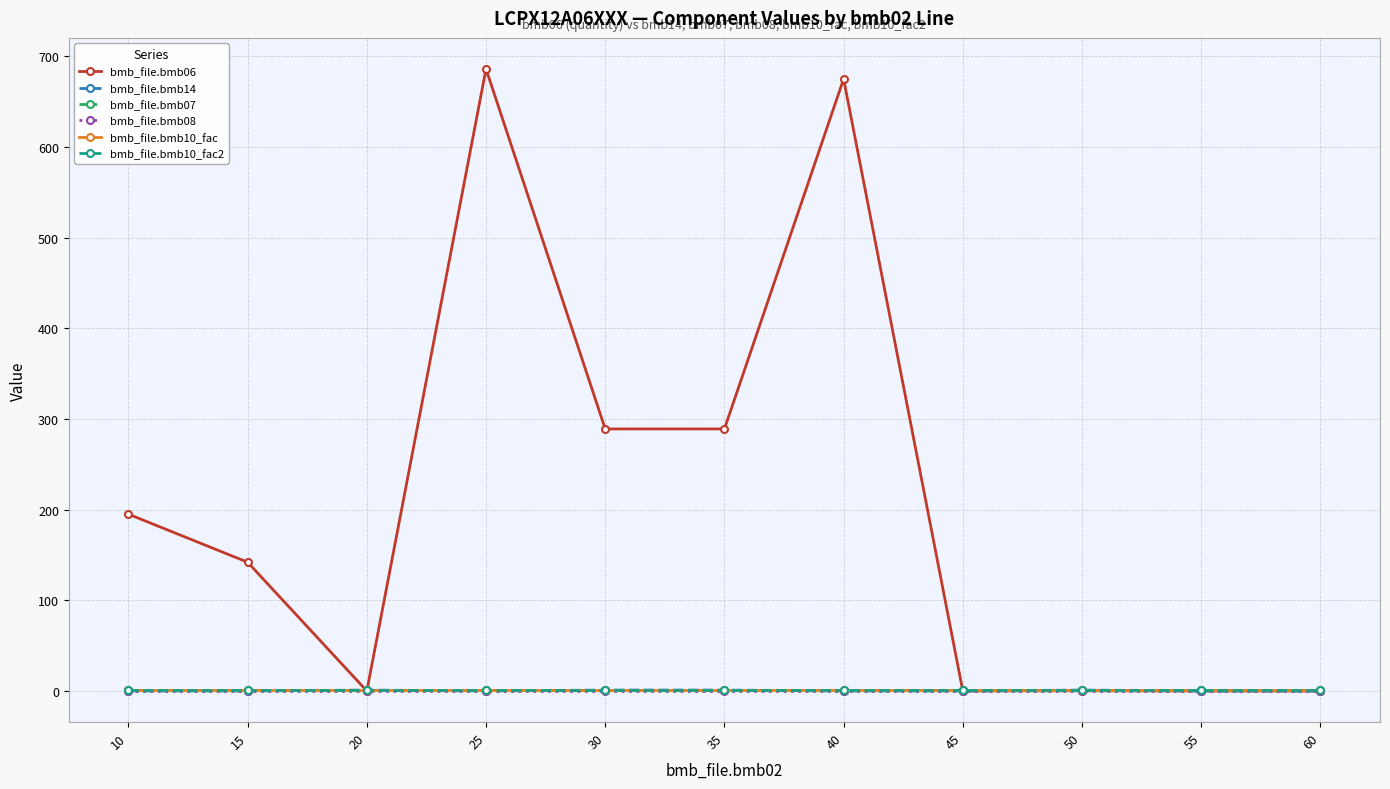

Is this an area chart (filled region under the line)?

No